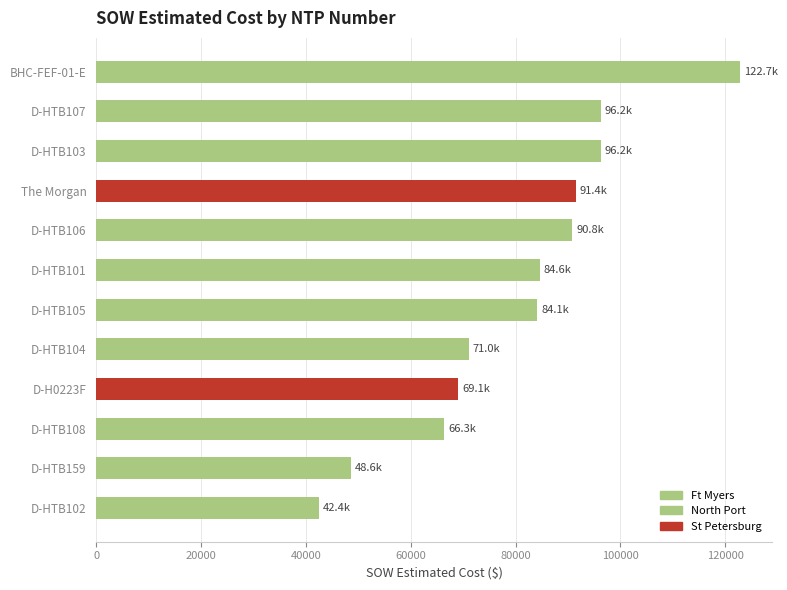

What is the smallest value displayed?

42408.0